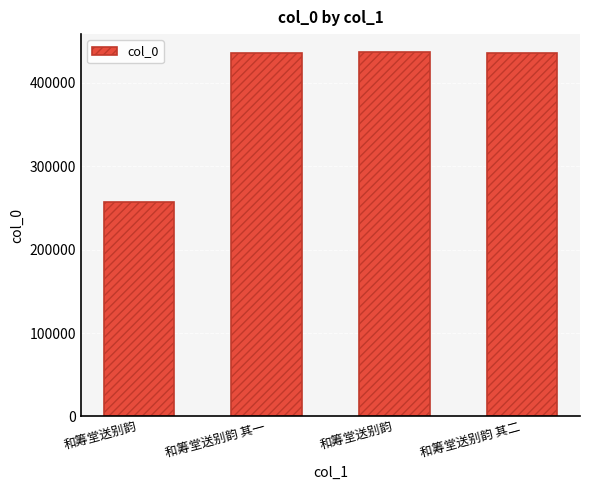

Does the chart contain any negative values?

No